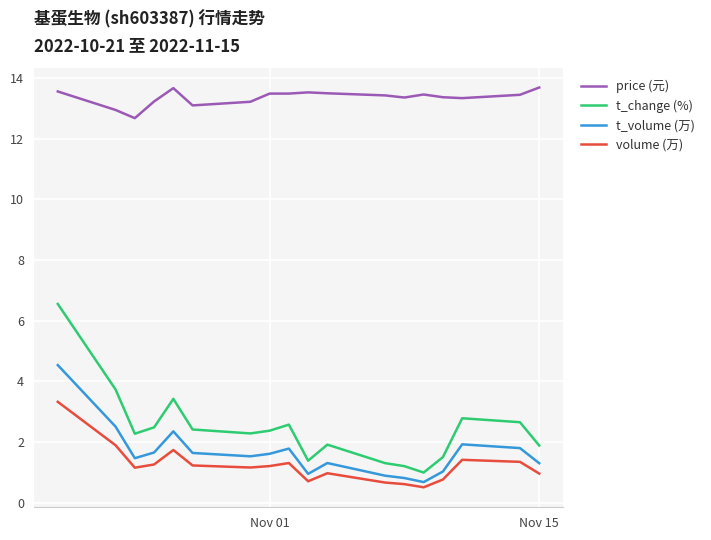

Is this an area chart (filled region under the line)?

No